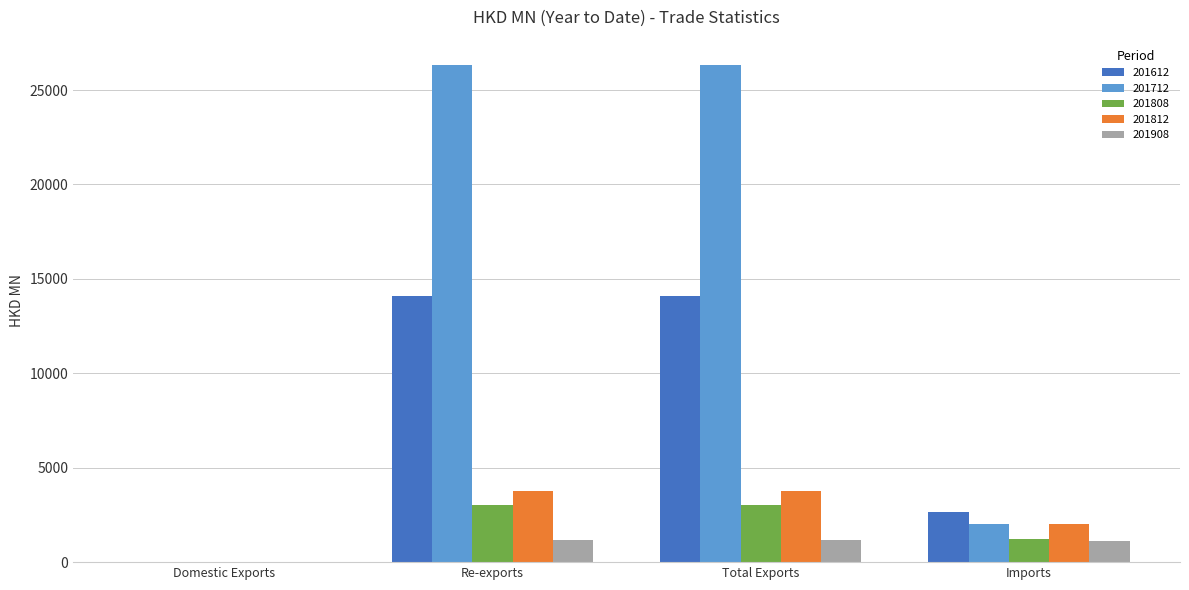

How many data points does each series have?

4